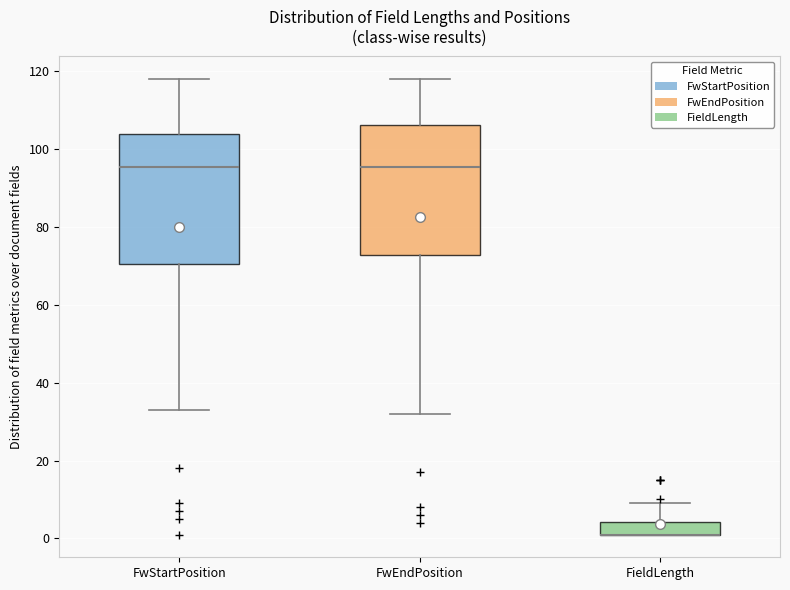

Where does the upper whisker of the box for FieldLength end on the y-axis? The values are not printed on the chart, so give them approximately, as read against the axis.

10